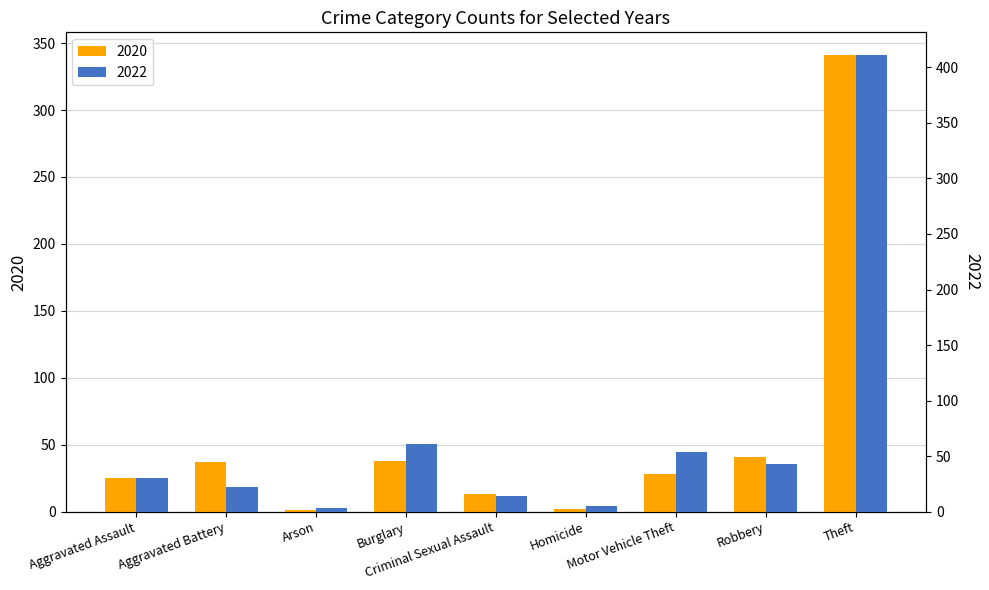

Rank the categories by 2020 value from highest to lowest.

Theft, Robbery, Burglary, Aggravated Battery, Motor Vehicle Theft, Aggravated Assault, Criminal Sexual Assault, Homicide, Arson